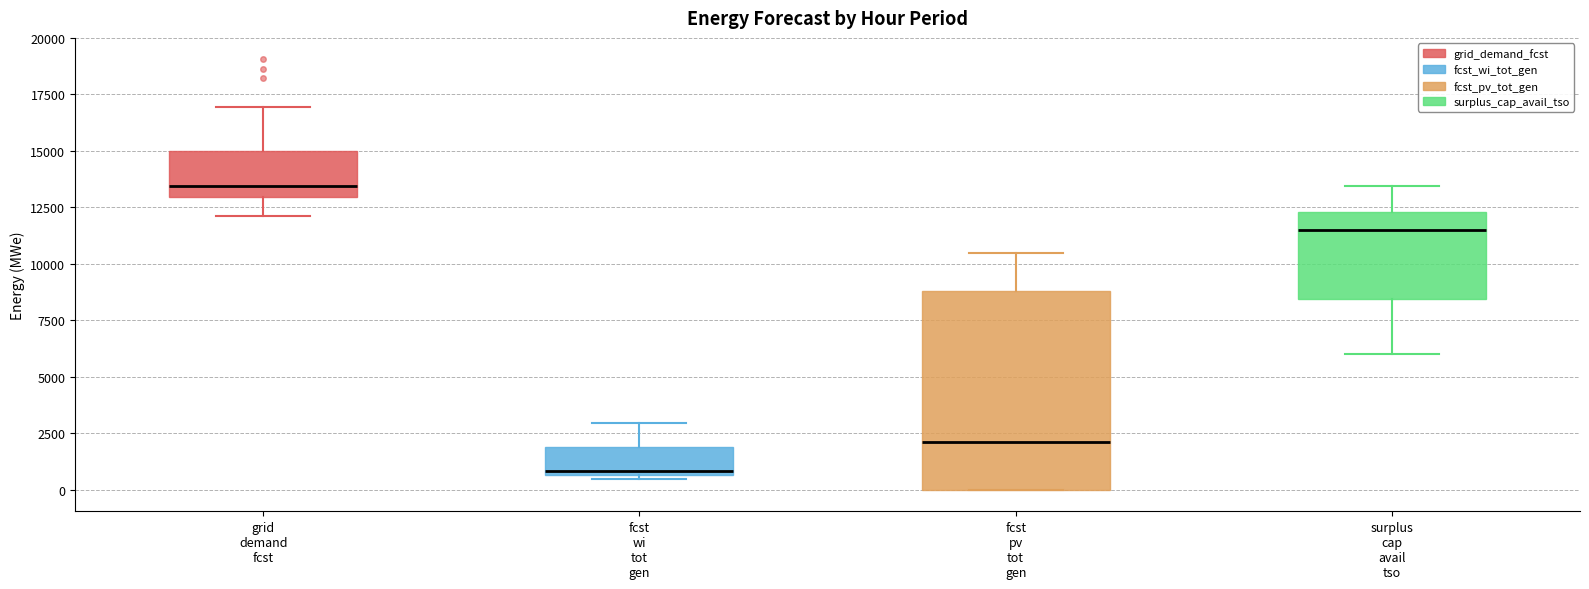

Where does the median line of the box for fcst wi tot gen sit on the y-axis? The values are not printed on the chart, so give them approximately, as read against the axis.

1000